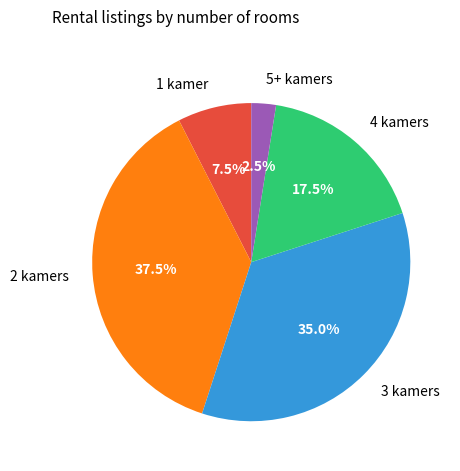

Combined, do 4 kamers and 2 kamers account for over 50%?

Yes